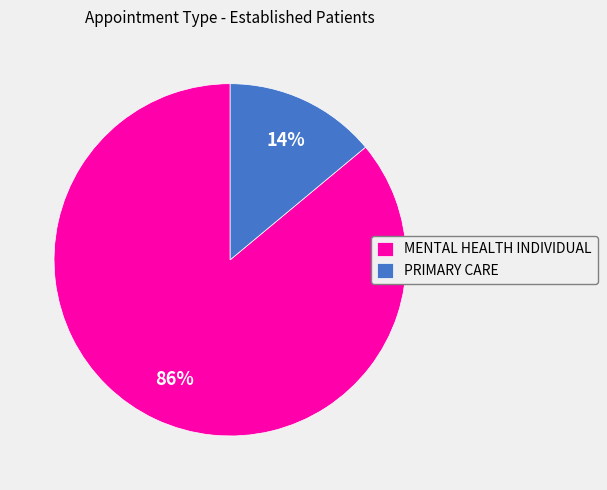

To the nearest percent, what is the combined percentage of PRIMARY CARE and MENTAL HEALTH INDIVIDUAL?

100%